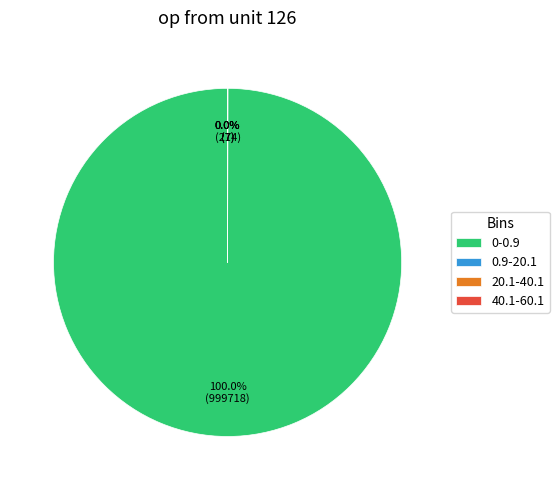

Which slice represents more than half of the pie?

0-0.9